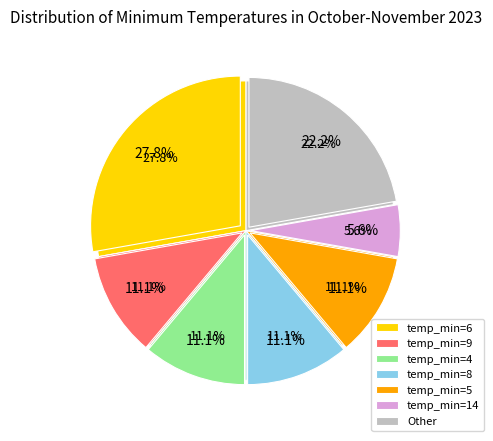

To the nearest percent, what is the combined percentage of 3 and 4?

11%